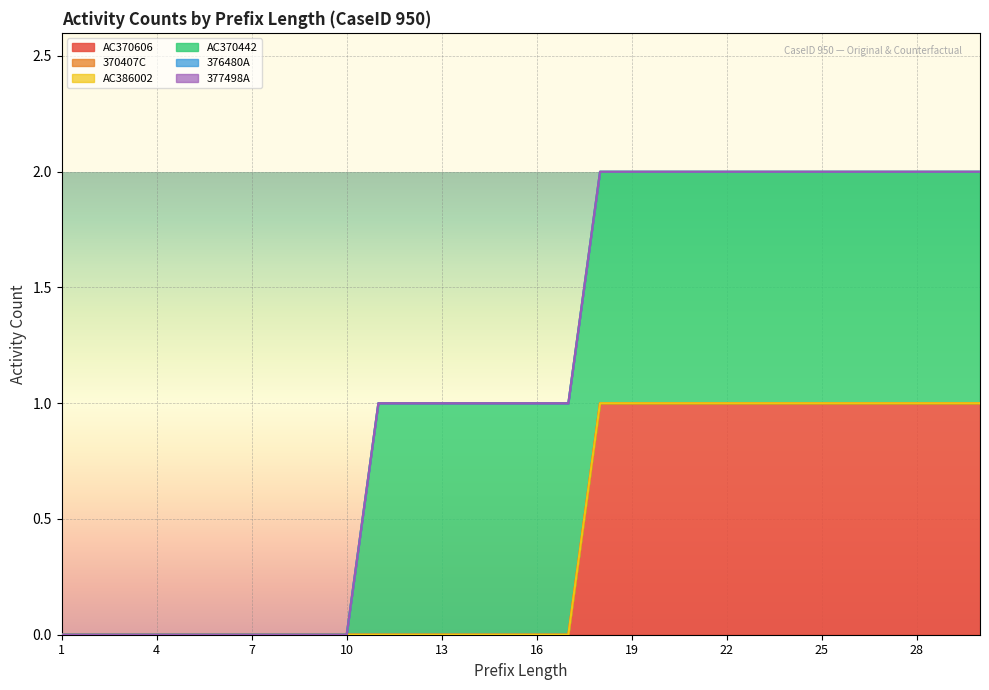

What is the spread (max minus min) of values at 23?

1